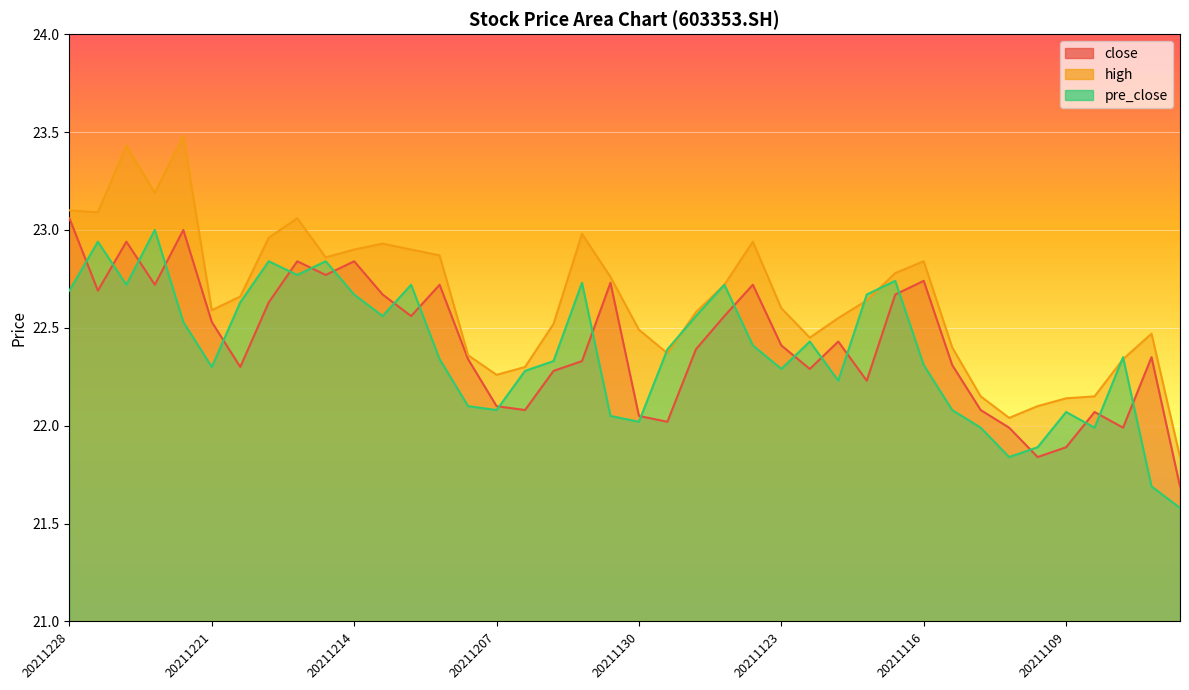

How many data points in pre_close are above 22?

34